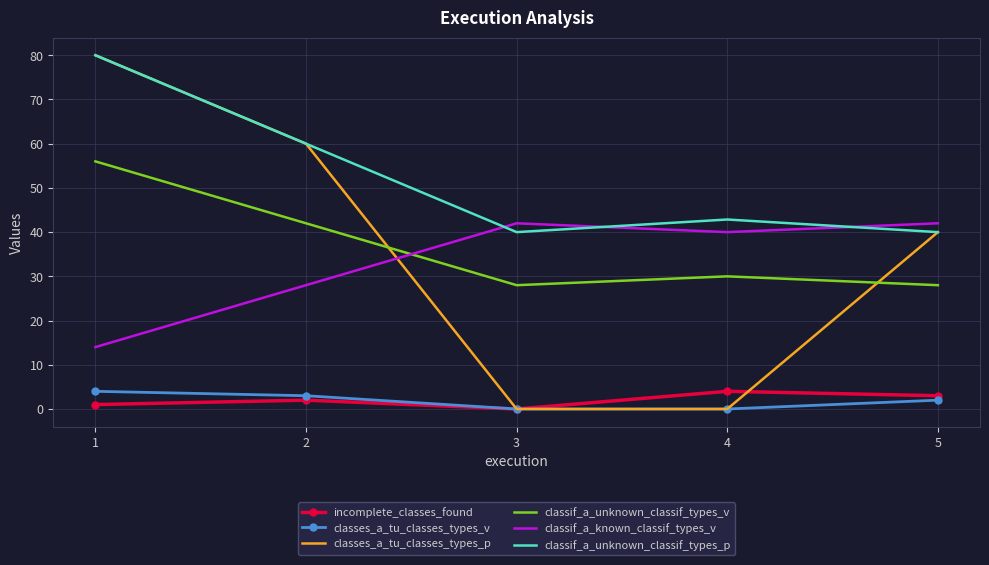

Reading left to right, list all the values displayed in this chart.

incomplete_classes_found: 1=1.0	2=2.0	3=0.0	4=4.0	5=3.0
classes_a_tu_classes_types_v: 1=4.0	2=3.0	3=0.0	4=0.0	5=2.0
classes_a_tu_classes_types_p: 1=80.0	2=60.0	3=0.0	4=0.0	5=40.0
classif_a_unknown_classif_types_v: 1=56.0	2=42.0	3=28.0	4=30.0	5=28.0
classif_a_known_classif_types_v: 1=14.0	2=28.0	3=42.0	4=40.0	5=42.0
classif_a_unknown_classif_types_p: 1=80.0	2=60.0	3=40.0	4=42.9	5=40.0